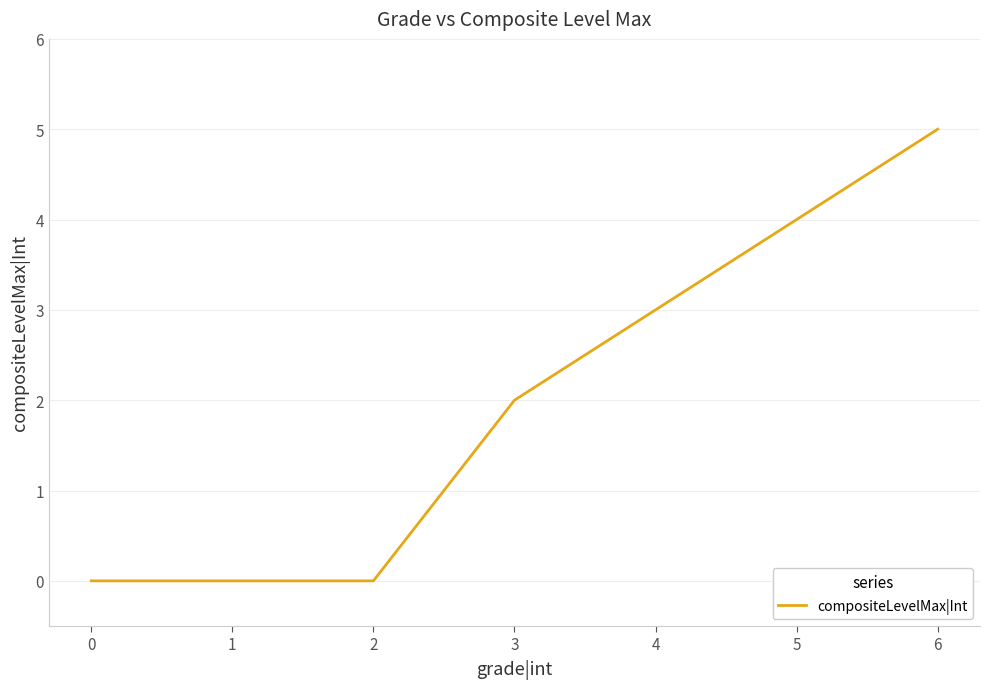

What is the change in value from 0 to 4?

+3